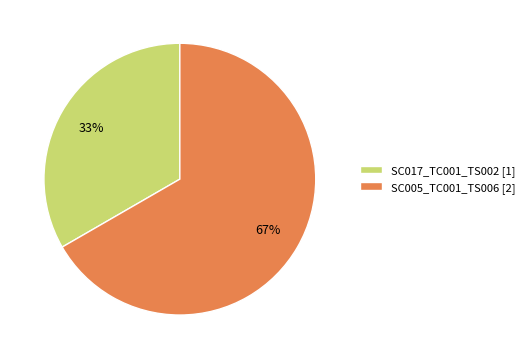

What is the smallest slice in the pie chart?

SC017_TC001_TS002